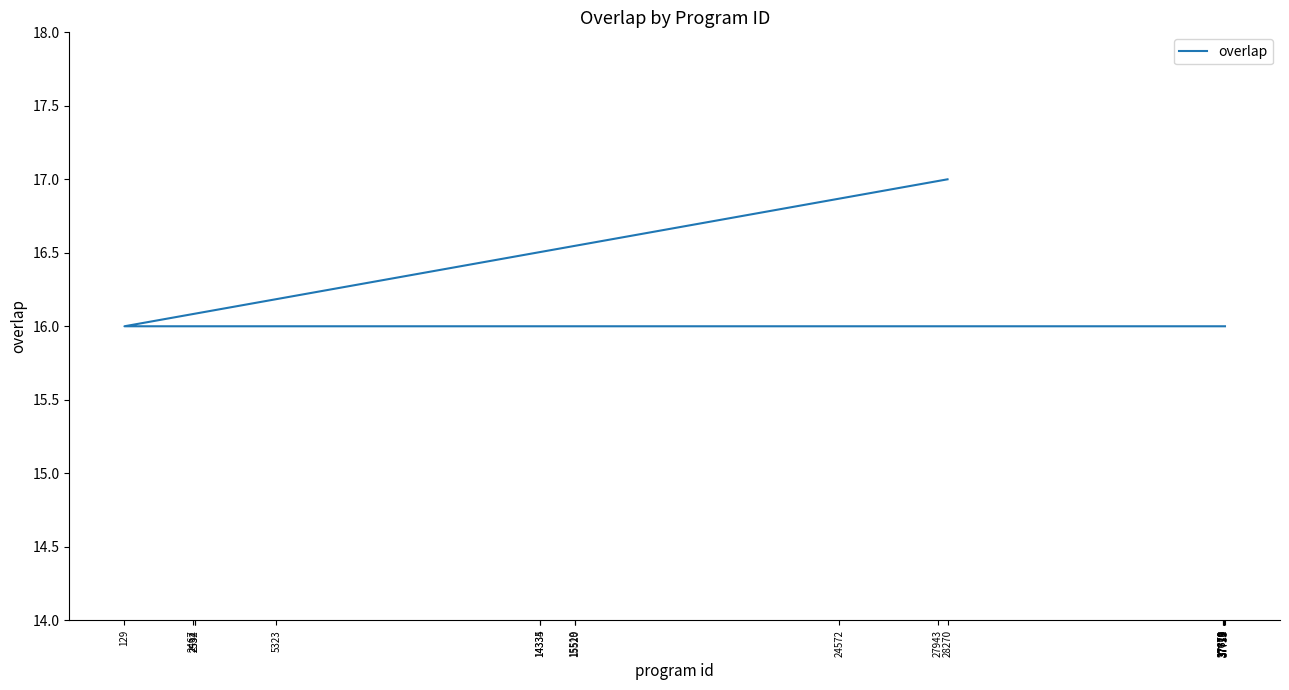

What is the difference between the maximum and minimum values?

1